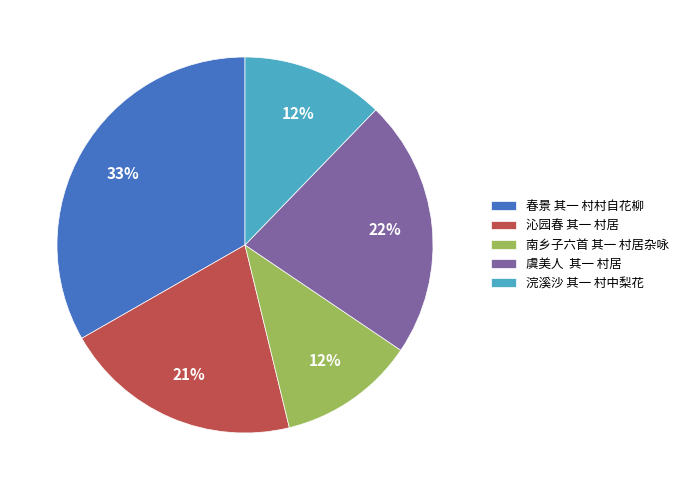

Is the sum of 浣溪沙 其一 村中梨花 and 沁园春 其一 村居 greater than half?

No